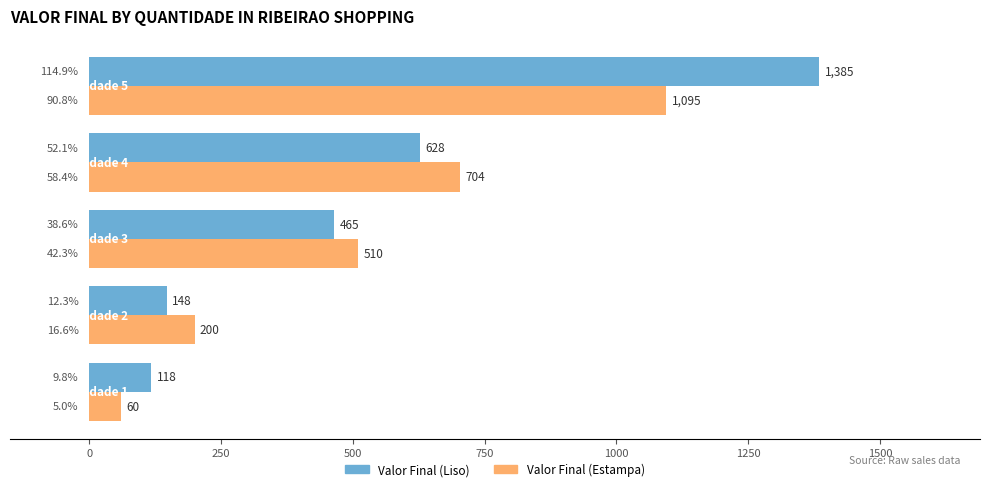

Which series has the widest spread of values?

Valor Final (Liso)